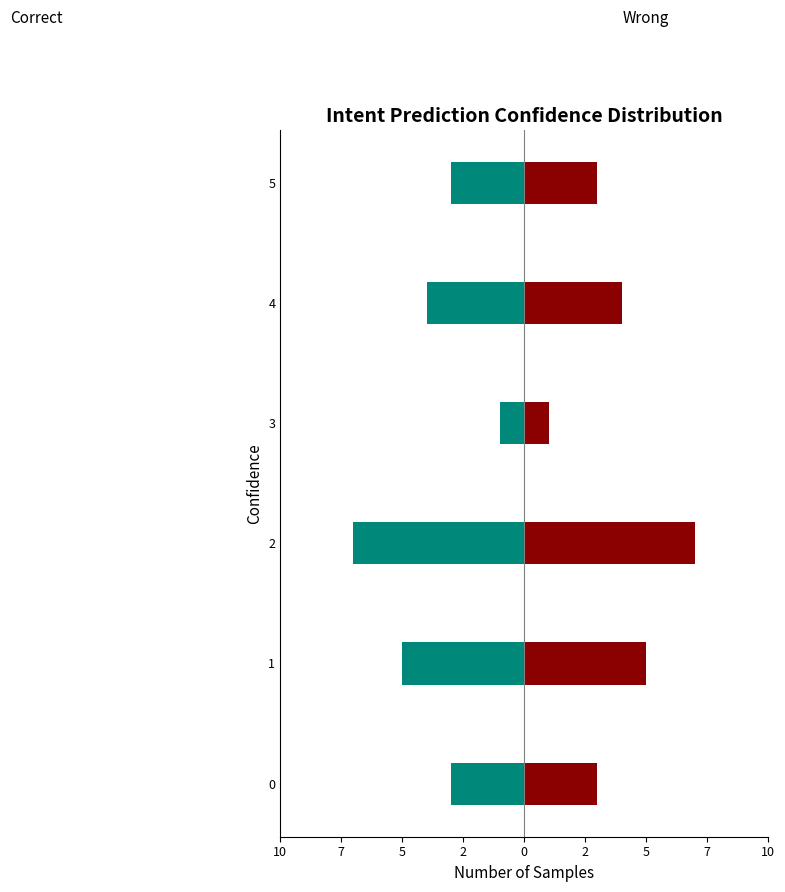

Reading left to right, what are all the values shown in this chart?

Correct: -3	-5	-7	-1	-4	-3
Wrong: 3	5	7	1	4	3